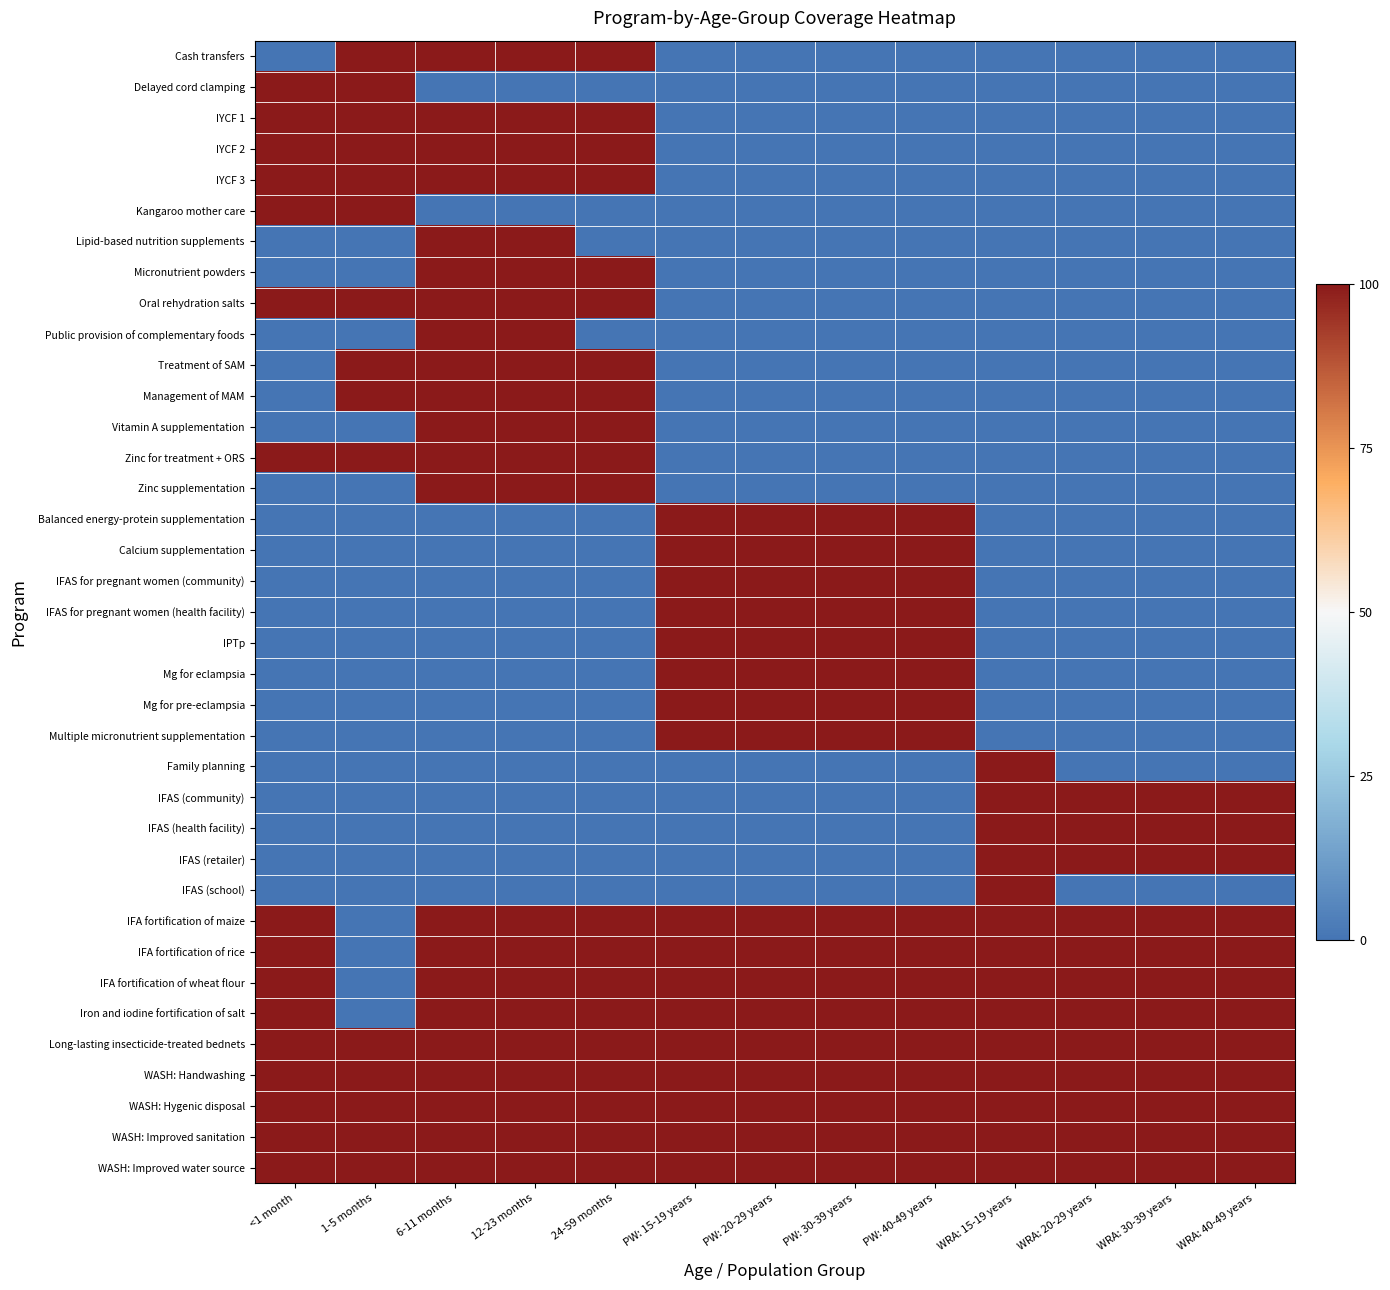

Between 12-23 months and PW: 40-49 years, which is larger?

12-23 months